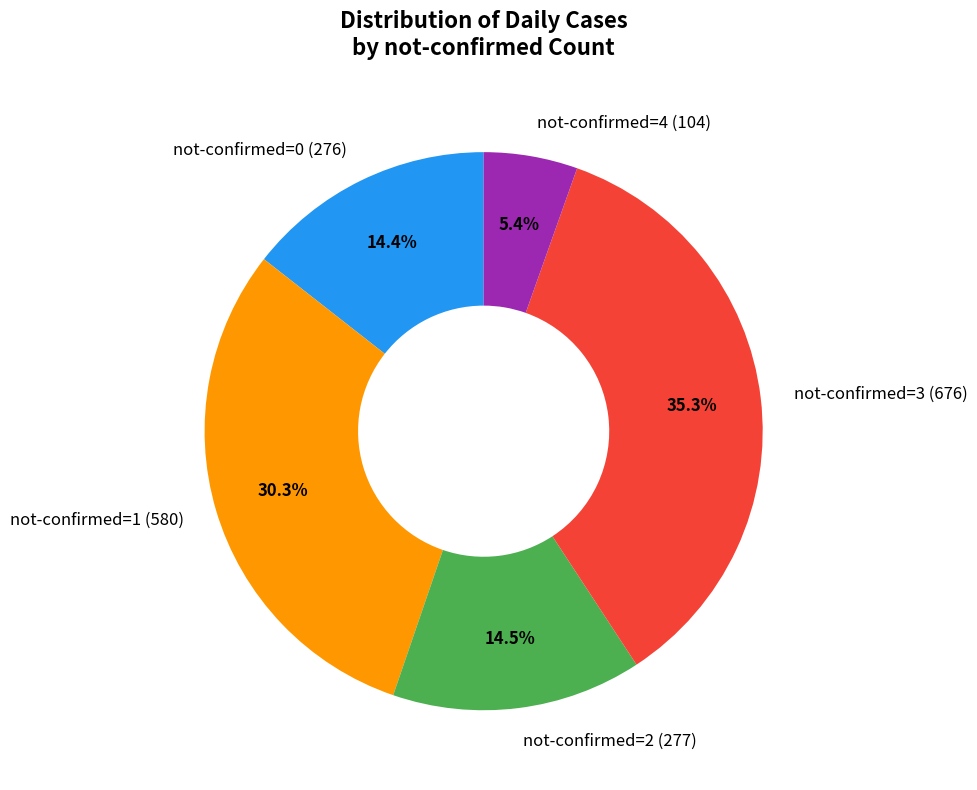

How many slices are in this pie chart?

5